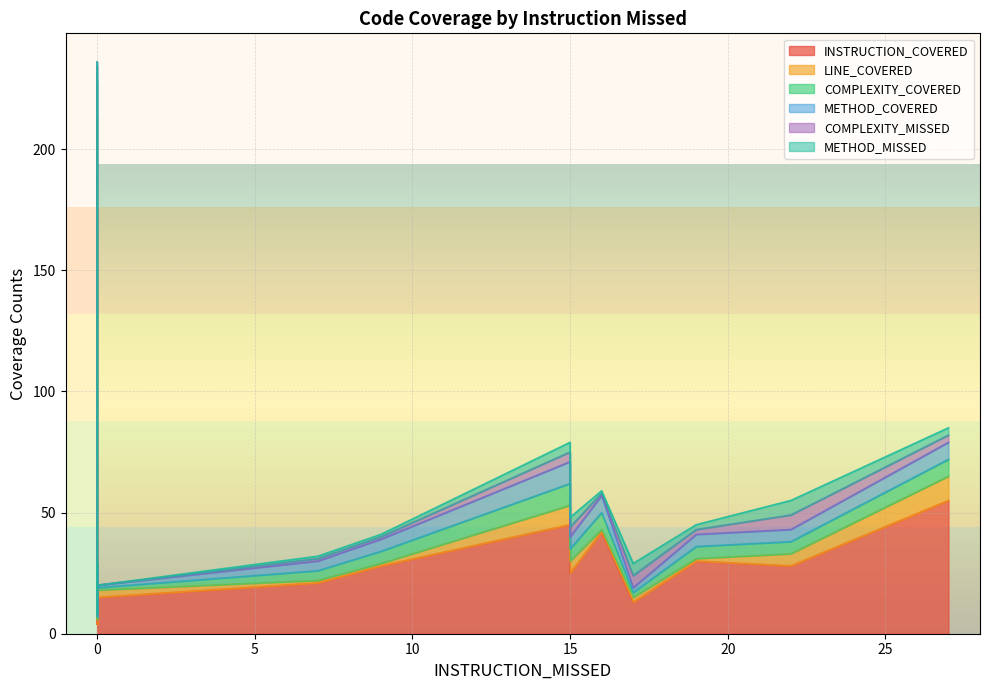

What are all the series names shown in the legend?

INSTRUCTION_COVERED, LINE_COVERED, COMPLEXITY_COVERED, METHOD_COVERED, COMPLEXITY_MISSED, METHOD_MISSED